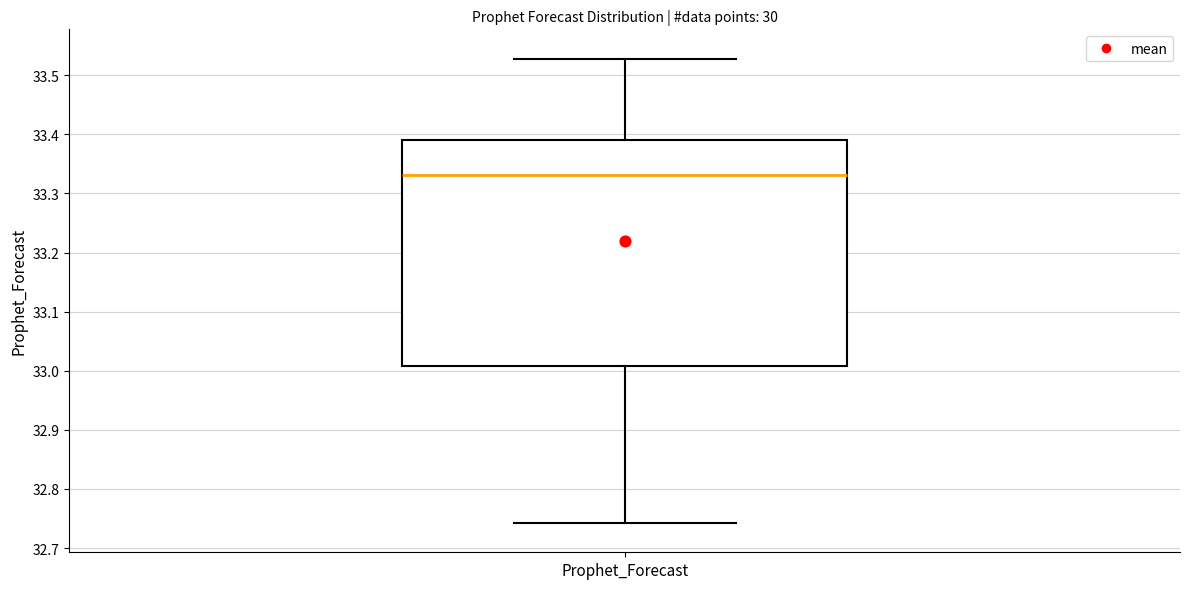

Transcribe this box plot: give where the median line is, the range the box spans, and where the two whiskers end, as read against the y-axis. The values are not printed on the chart, so give them approximately, as read against the axis.

median 33.33, box 33.01 to 33.39, whiskers 32.74 to 33.53